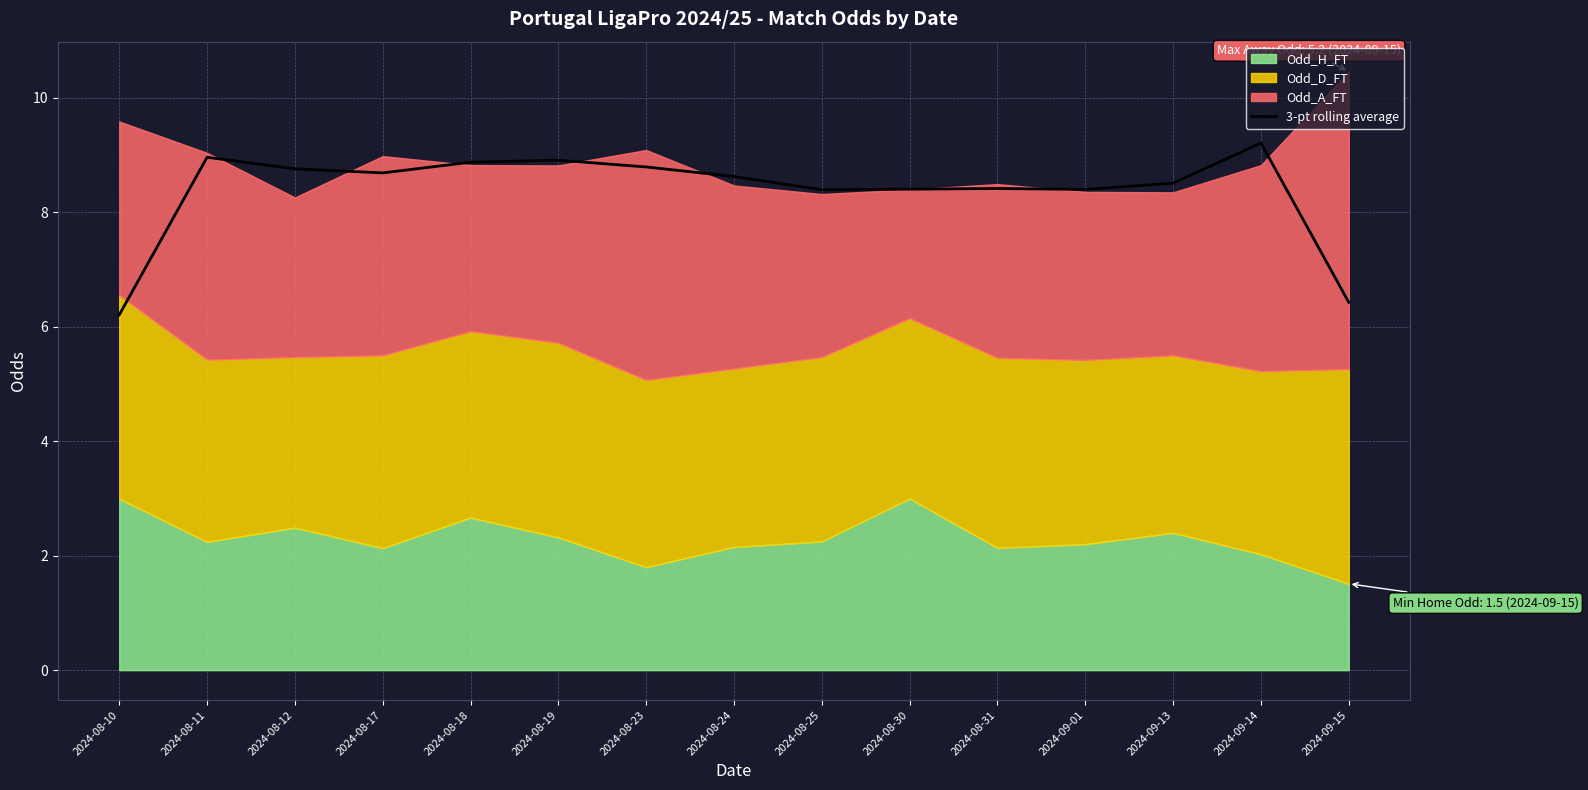

Does the chart display data point markers on the line(s)?

No